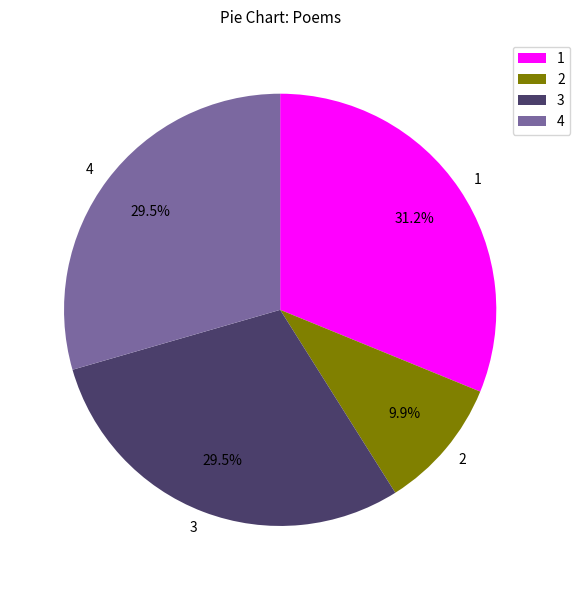

To the nearest percent, what is the difference between the largest and smallest slice percentages?

21%